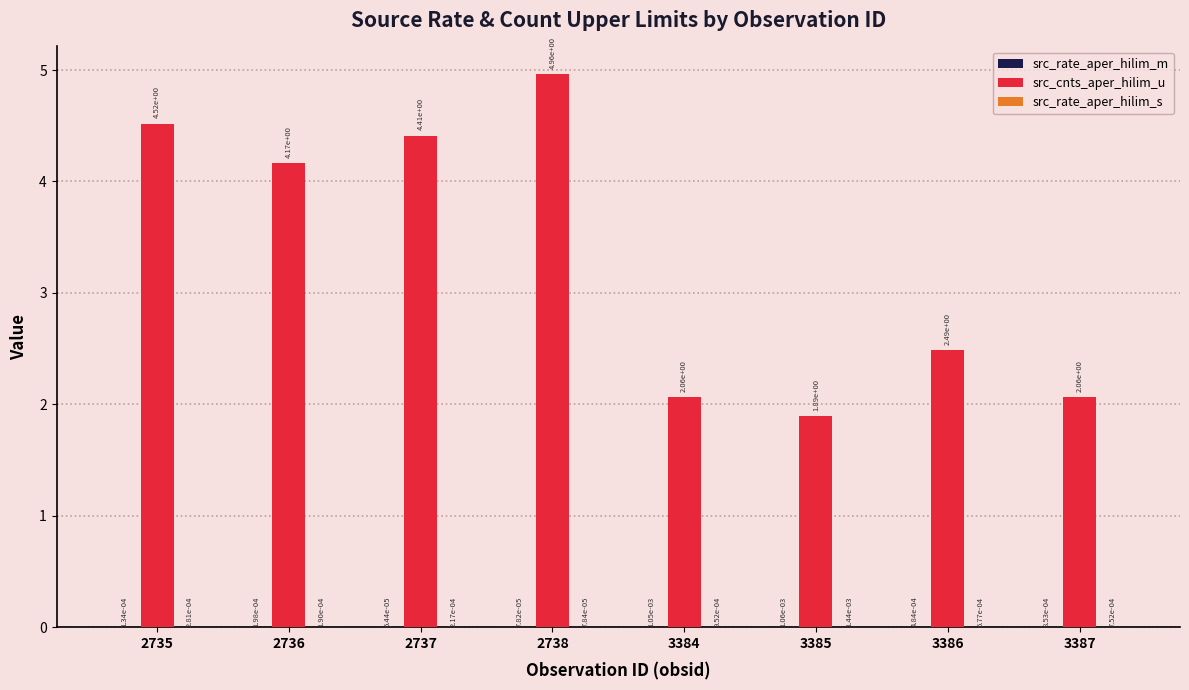

What is the sum of all src_cnts_aper_hilim_u values?

26.6